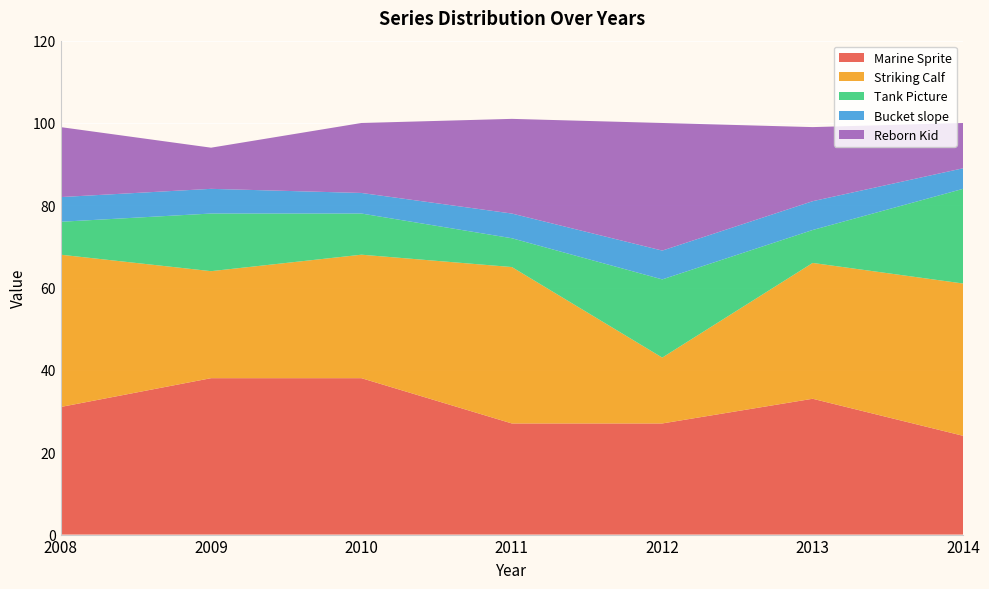

Reading right to left, extract all data points from this chart.

Marine Sprite: 24	33	27	27	38	38	31
Striking Calf: 37	33	16	38	30	26	37
Tank Picture: 23	8	19	7	10	14	8
Bucket slope: 5	7	7	6	5	6	6
Reborn Kid: 11	18	31	23	17	10	17